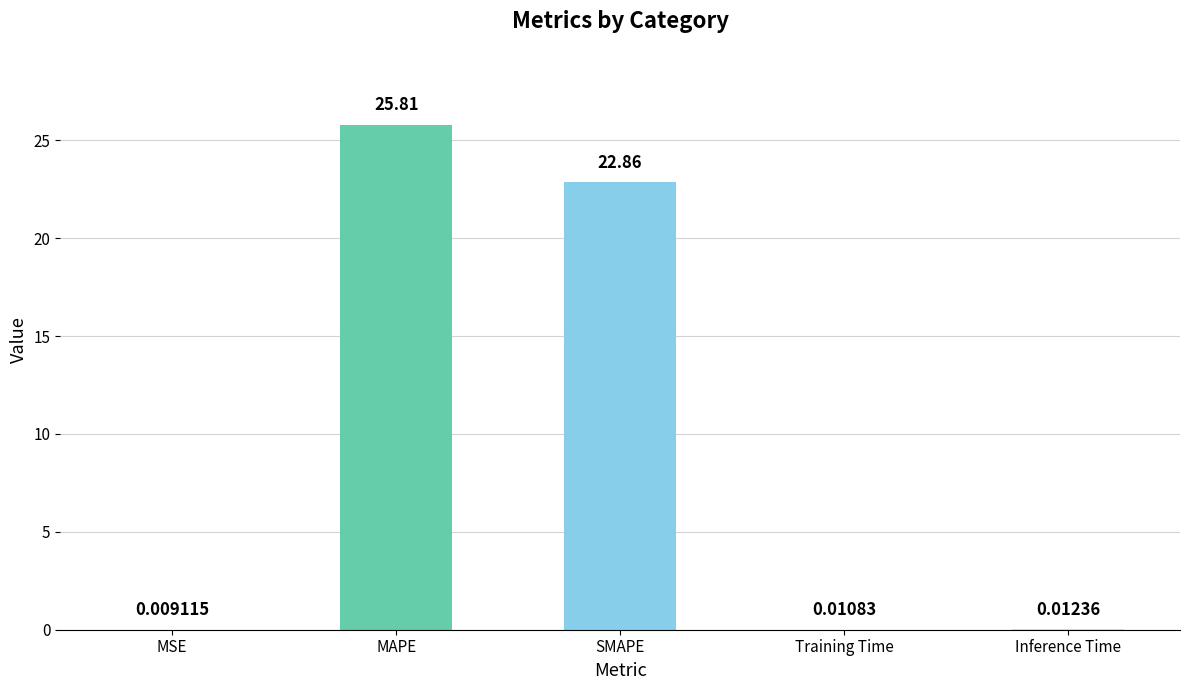

What is the change in value from SMAPE to Inference Time?

-22.8